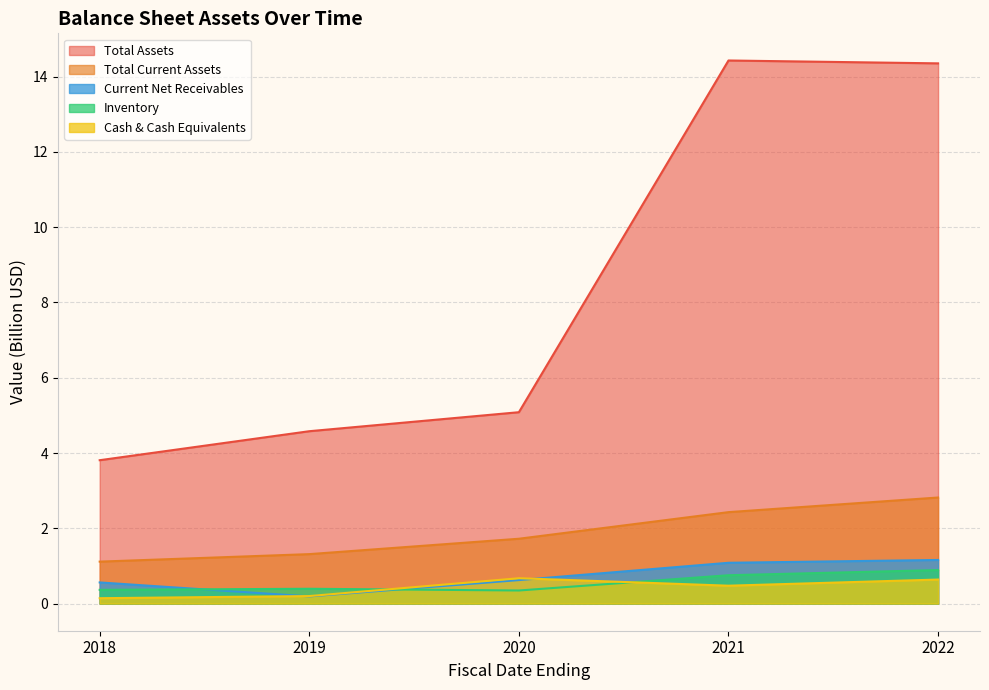

Is it true that Inventory equals 0.3 at 2020?

True